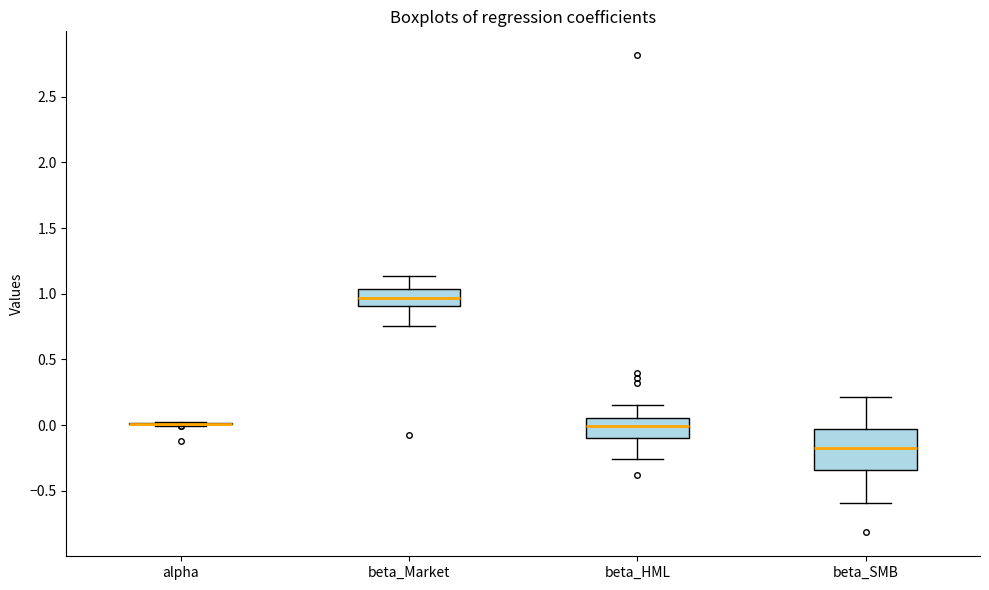

Which box is the tallest, from its lower edge to its upper edge?

beta_SMB